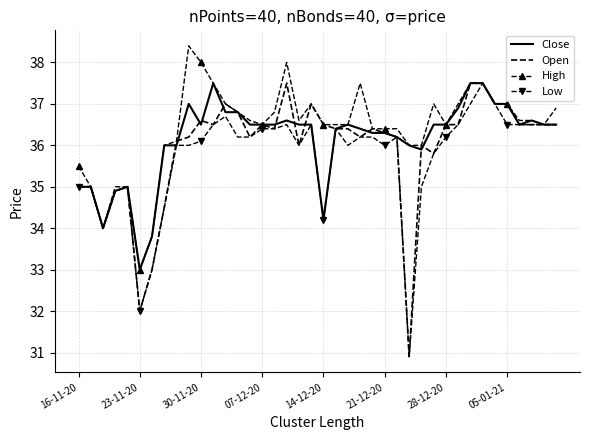

What is the difference between the maximum and minimum values in the Close series?

4.5